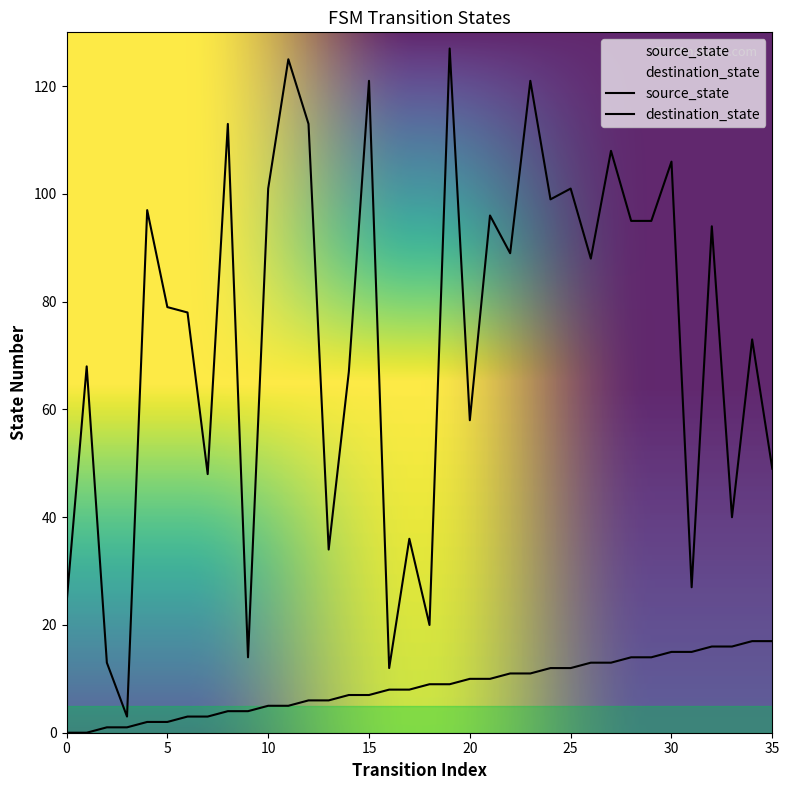

What is the value of the destination_state point at the 11th from the left?

101